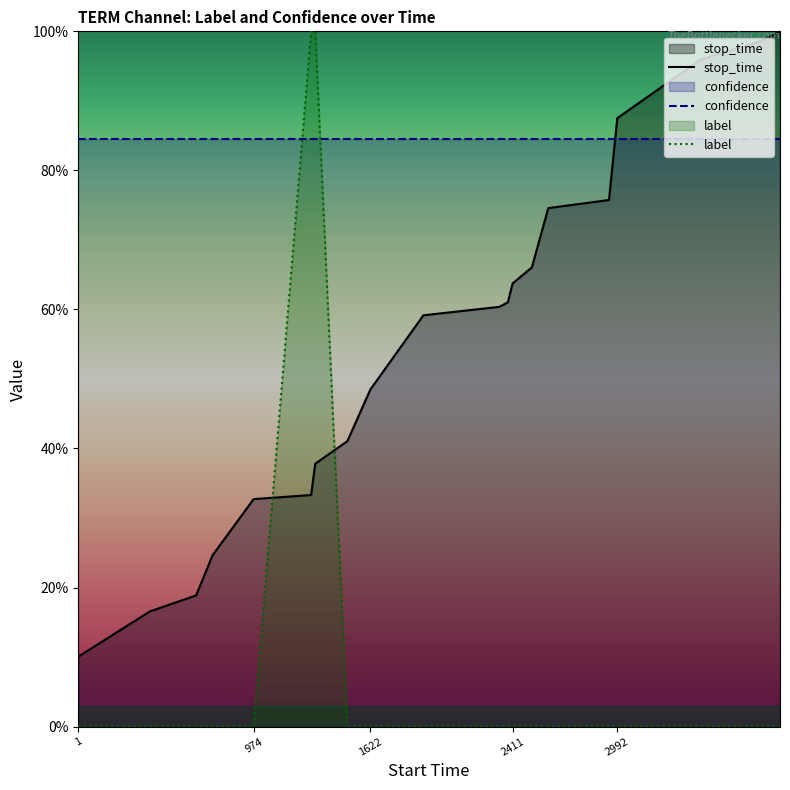

What are all the series names shown in the legend?

stop_time, label